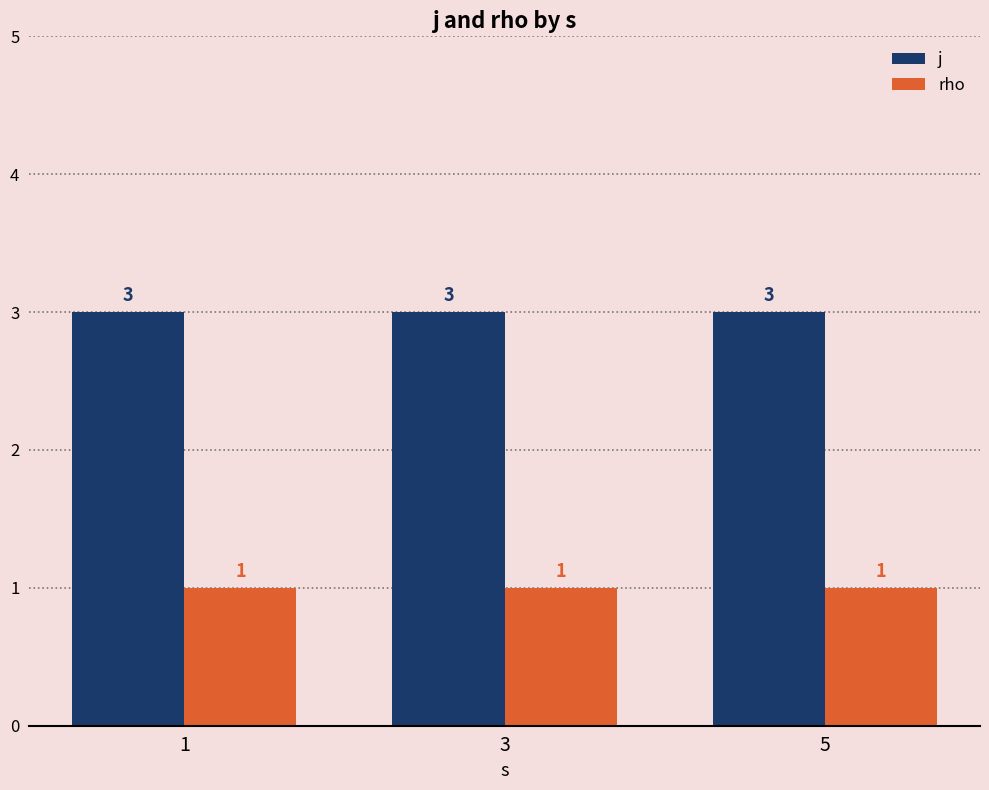

Is the value of rho at 1 greater than the value of j at 1?

No